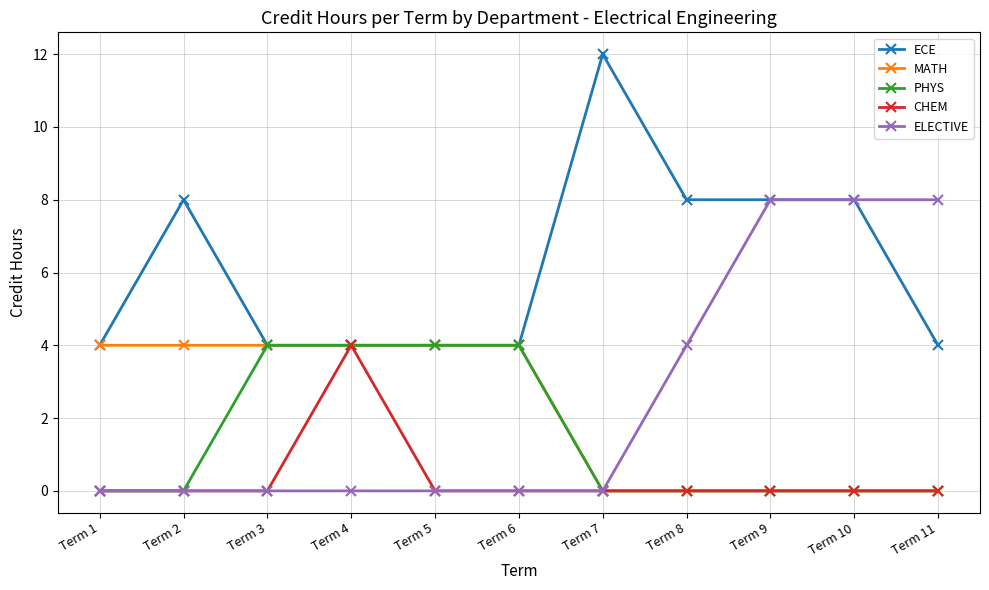

Count the ECE values in the range 4 to 8.

10